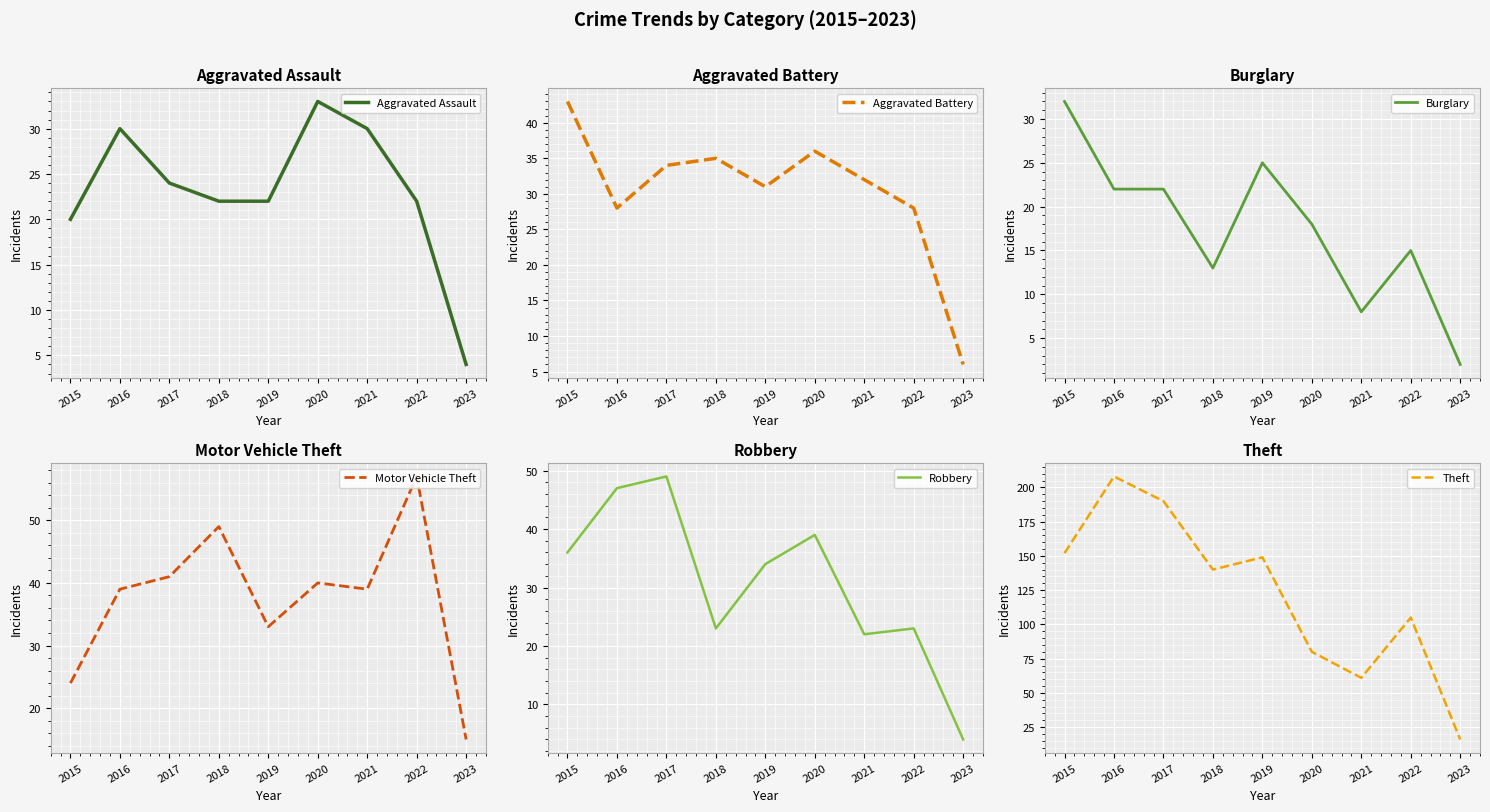

The value of Burglary at 2015 is 10. True or false?

False